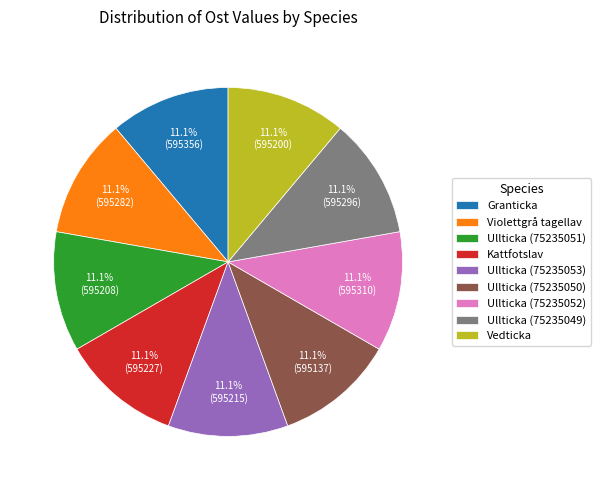

To the nearest percent, what is the combined percentage of Ullticka (75235052) and Ullticka (75235049)?

22%